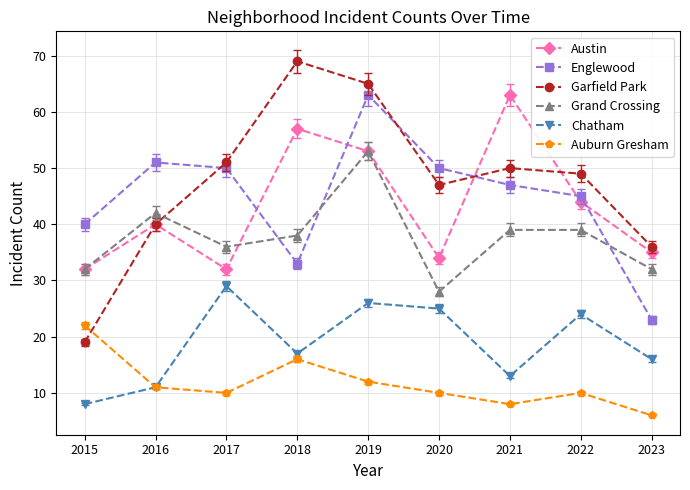

What is the difference between the second highest and second lowest values in the Auburn Gresham series?

8